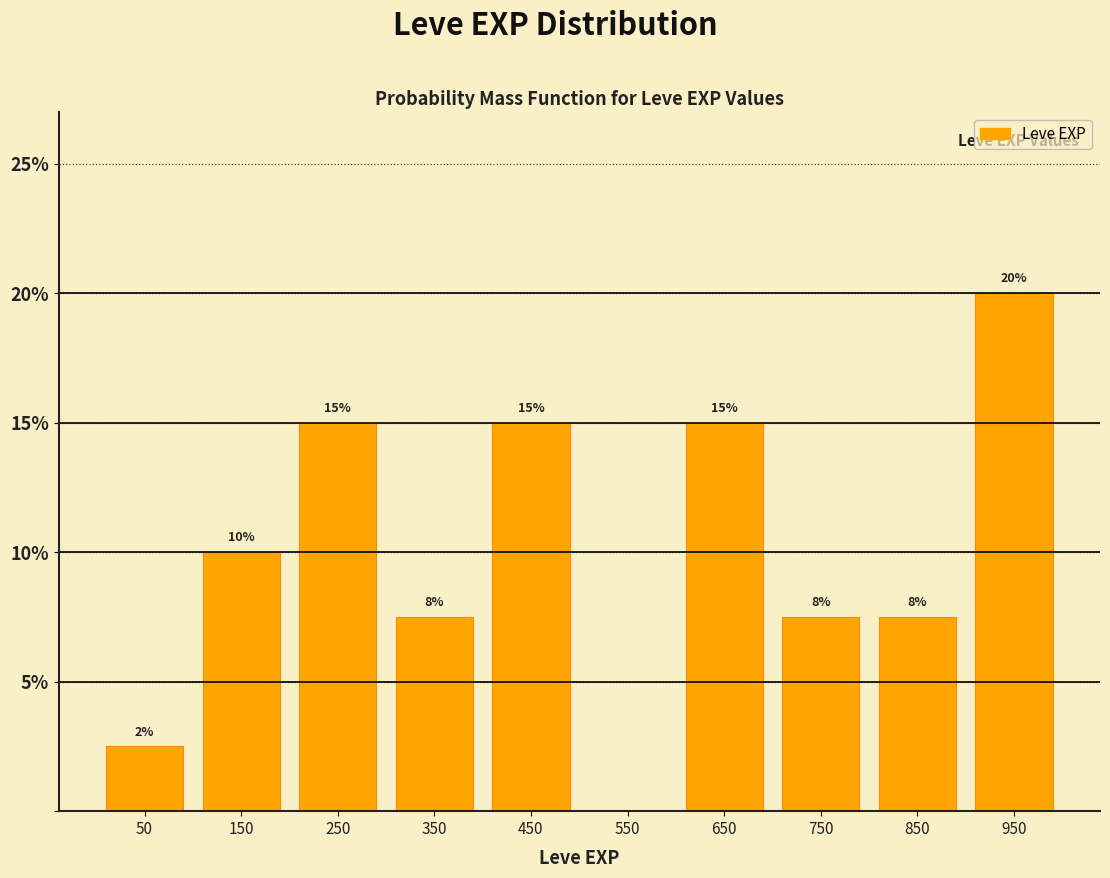

Over which range of the x-axis is the bar tallest?

900 to 1000